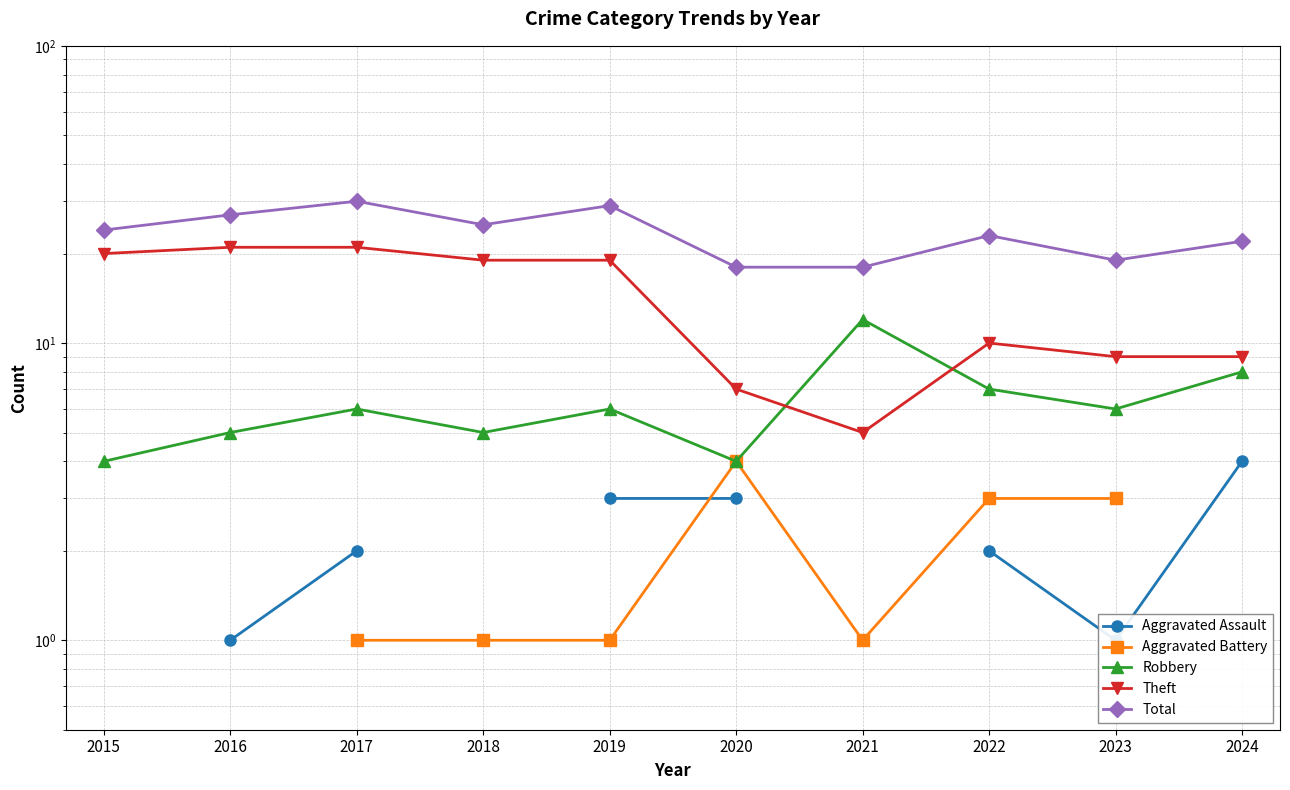

True or false: Total has more than 2 interior local peaks.

True